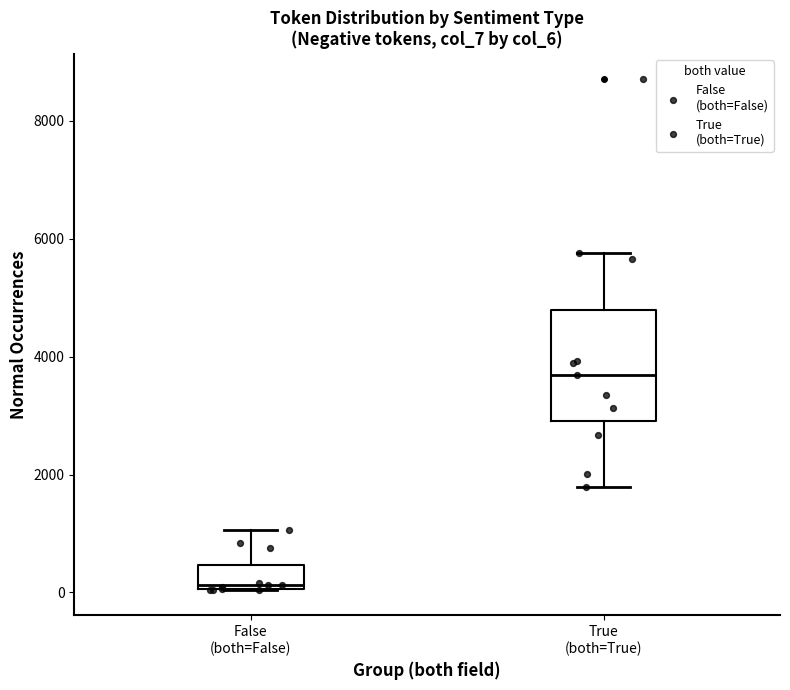

Where is the lower edge of the box for True (both=True) on the y-axis? The values are not printed on the chart, so give them approximately, as read against the axis.

3000